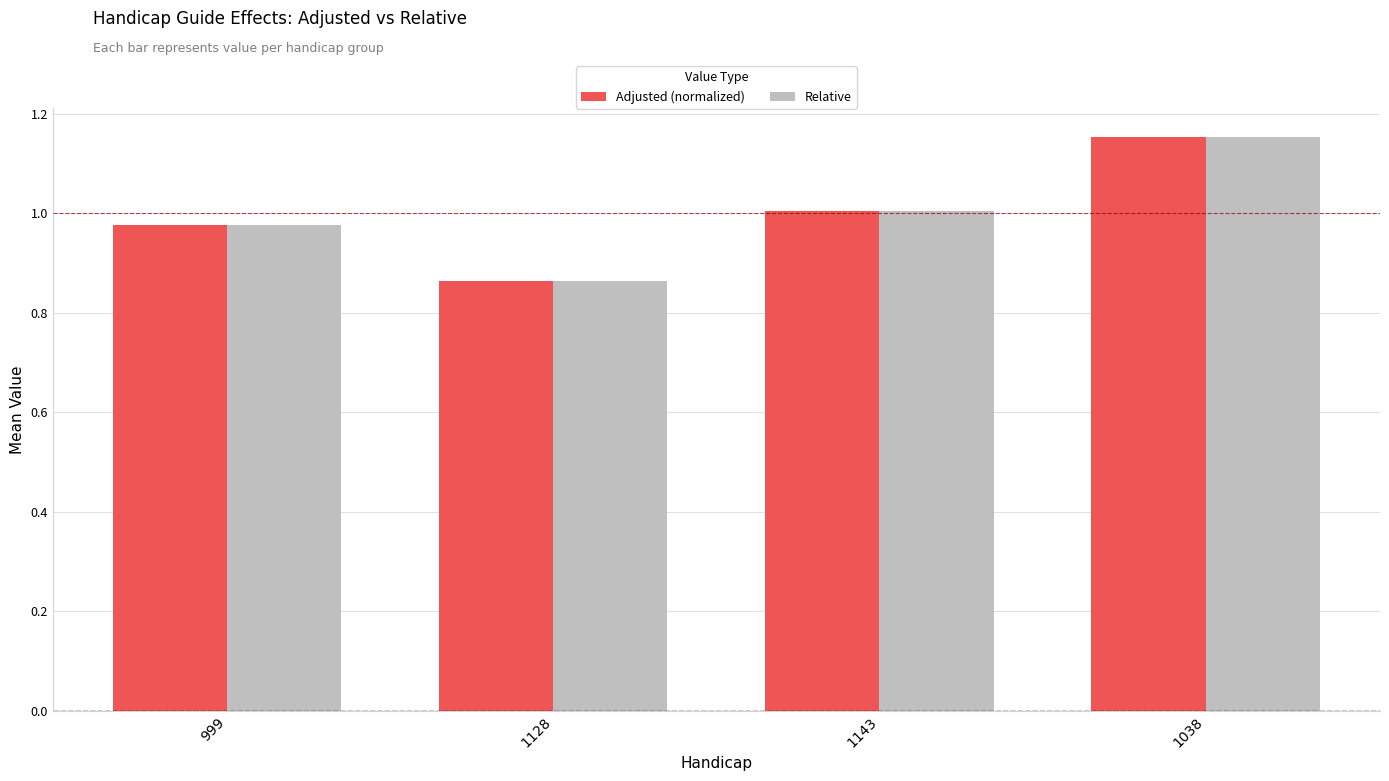

List the labels in order of Relative value, largest first.

1038, 1143, 999, 1128